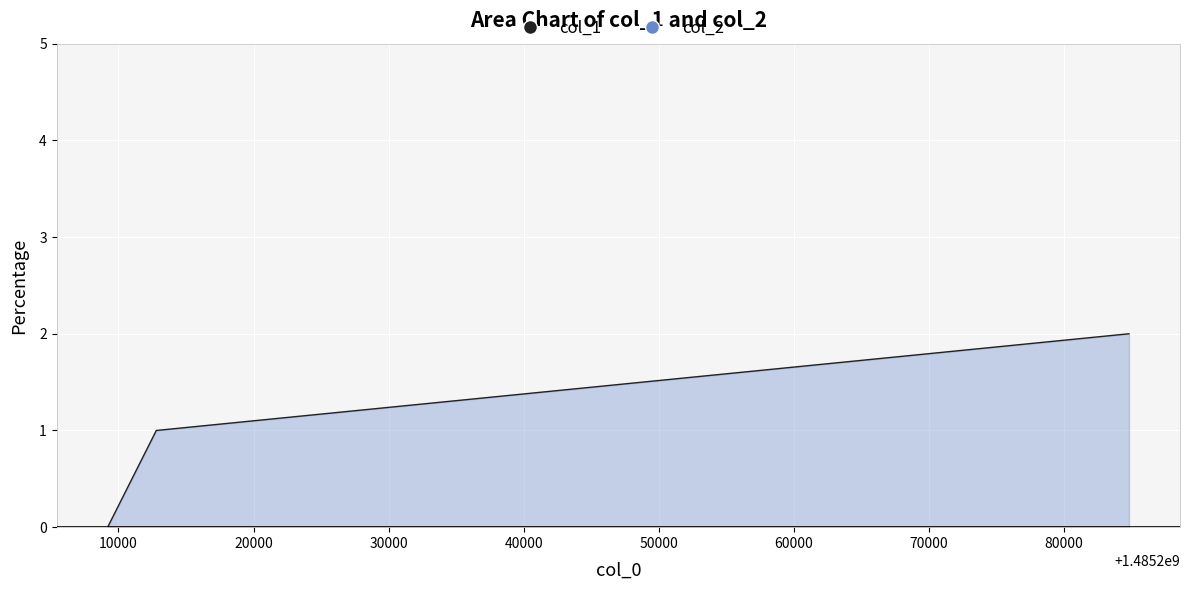

Count the number of data series in this chart.

1